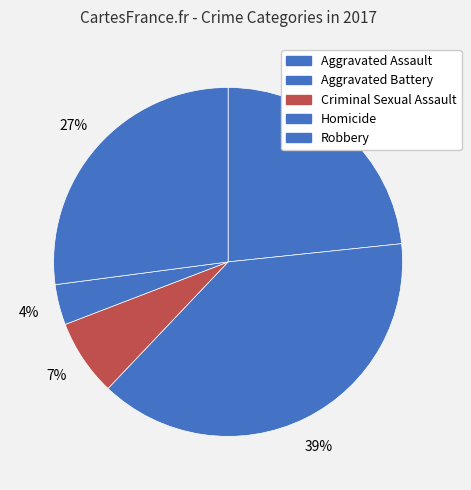

Which has a higher value, Aggravated Battery or Criminal Sexual Assault?

Aggravated Battery